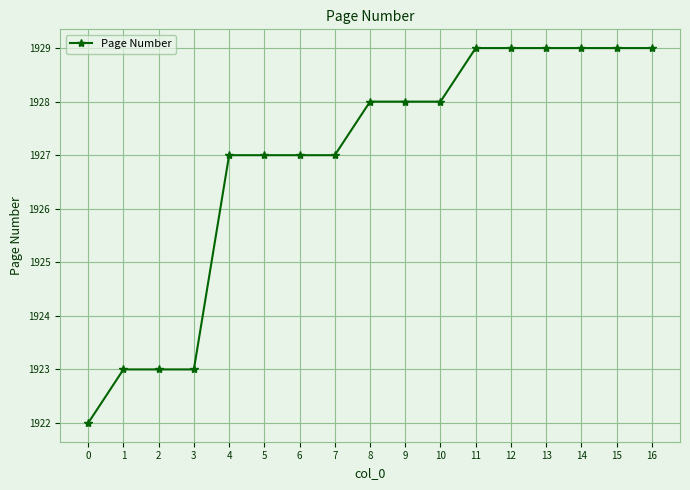

How many lines are shown in the chart?

1